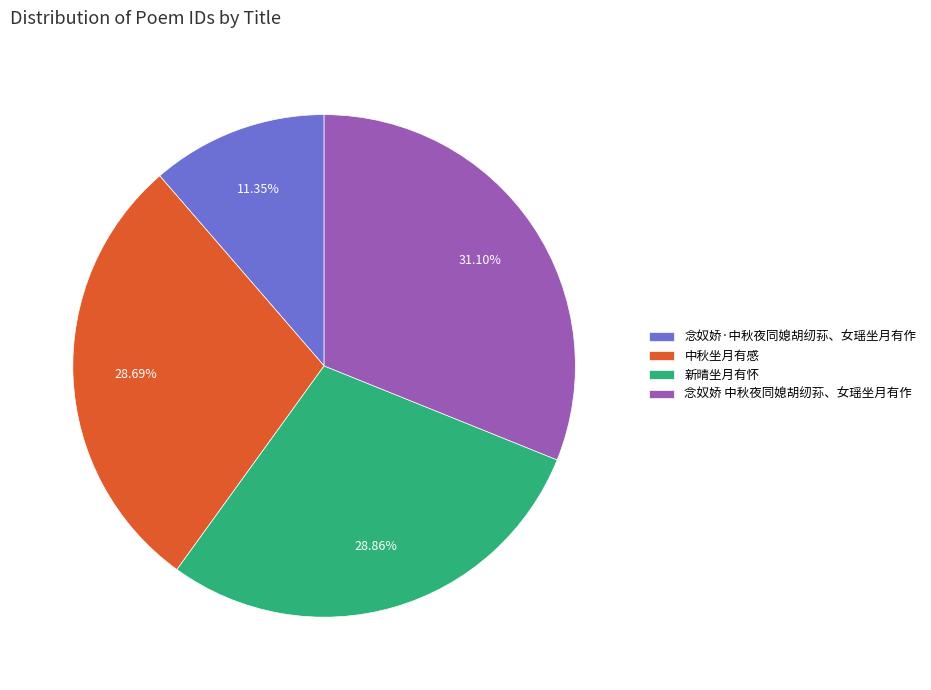

True or false: 念奴娇·中秋夜同媳胡纫荪、女瑶坐月有作 accounts for 17% of the total.

False